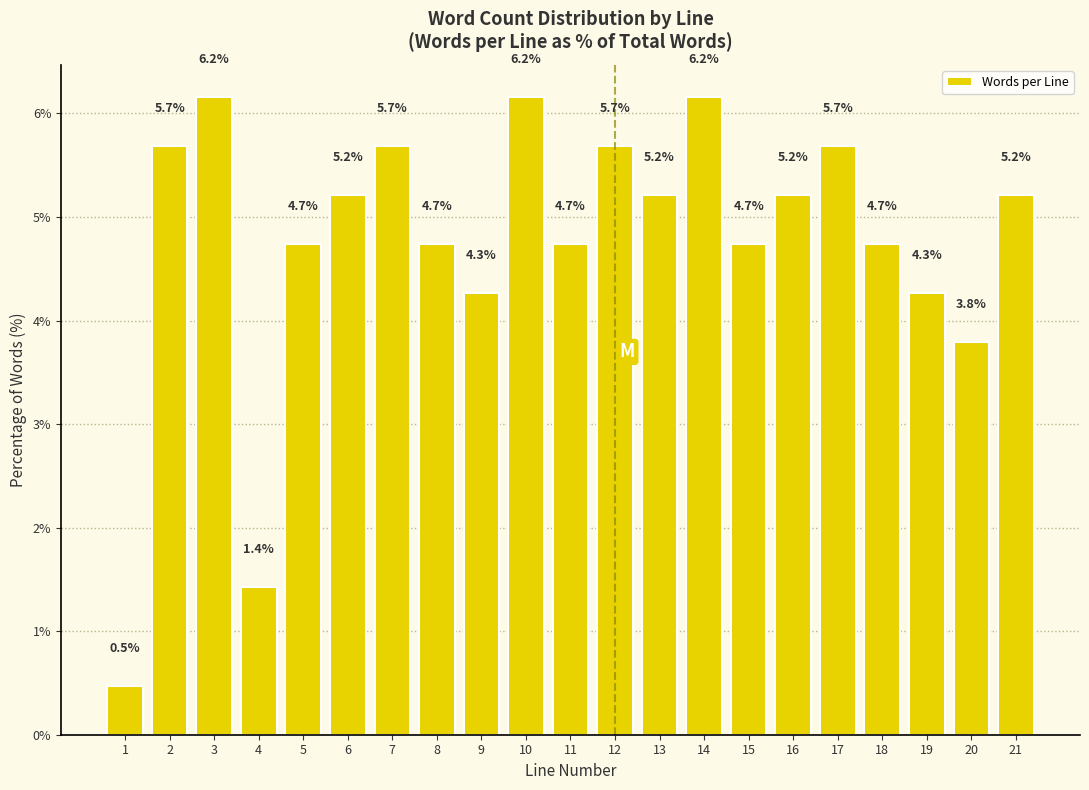

Reading left to right, what are all the values shown in this chart?

0.5	5.7	6.2	1.4	4.7	5.2	5.7	4.7	4.3	6.2	4.7	5.7	5.2	6.2	4.7	5.2	5.7	4.7	4.3	3.8	5.2